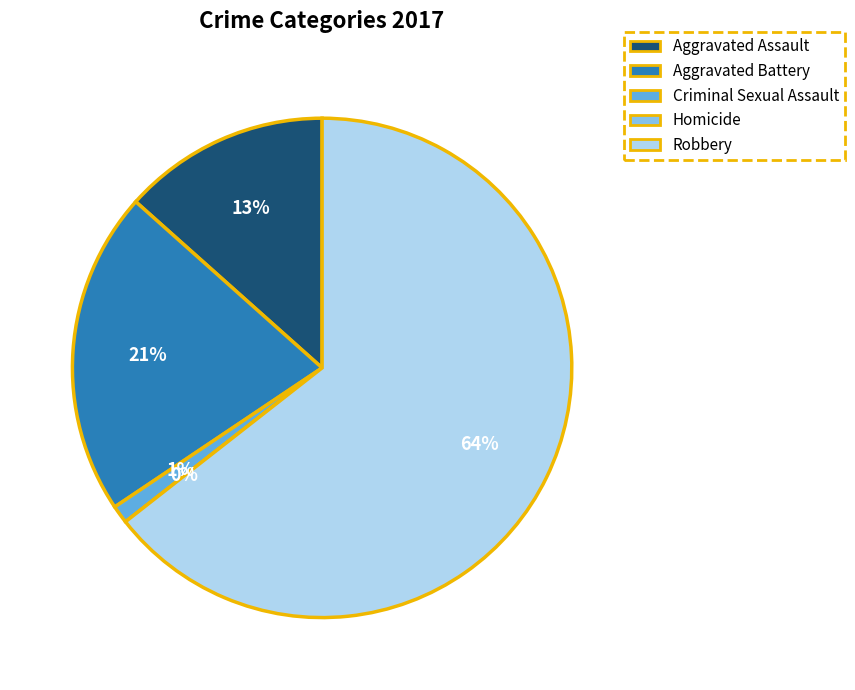

How many segments does this pie chart have?

5